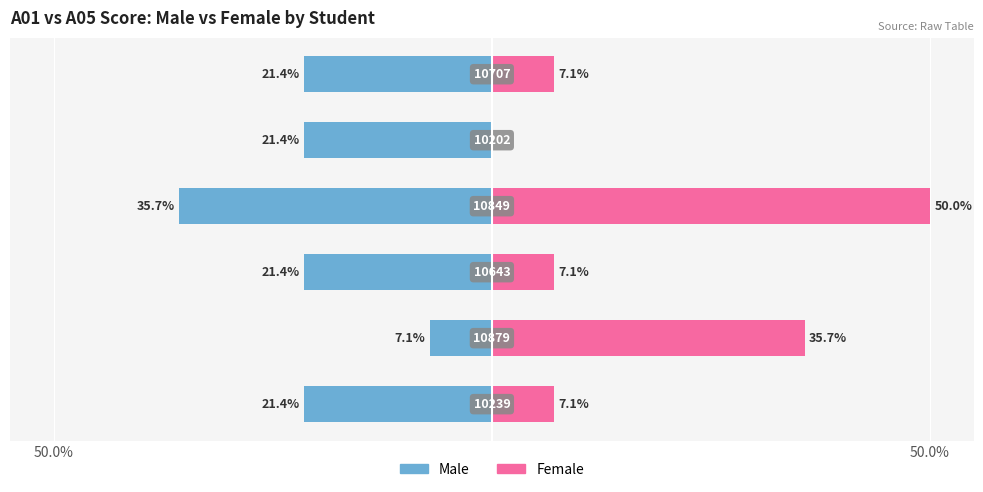

What is the maximum value shown in the chart?

50.0